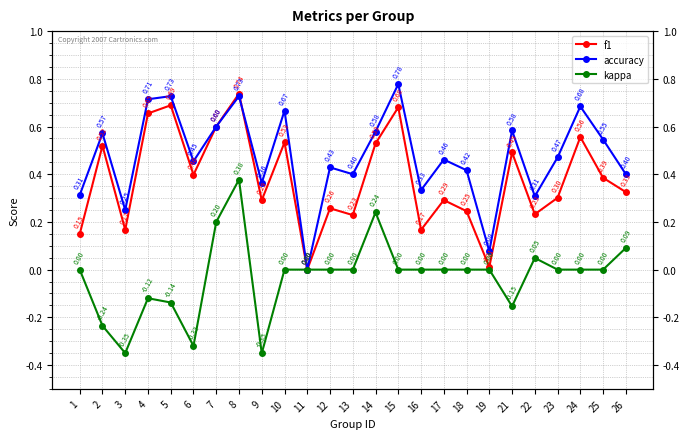

What are all the series names shown in the legend?

f1, accuracy, kappa